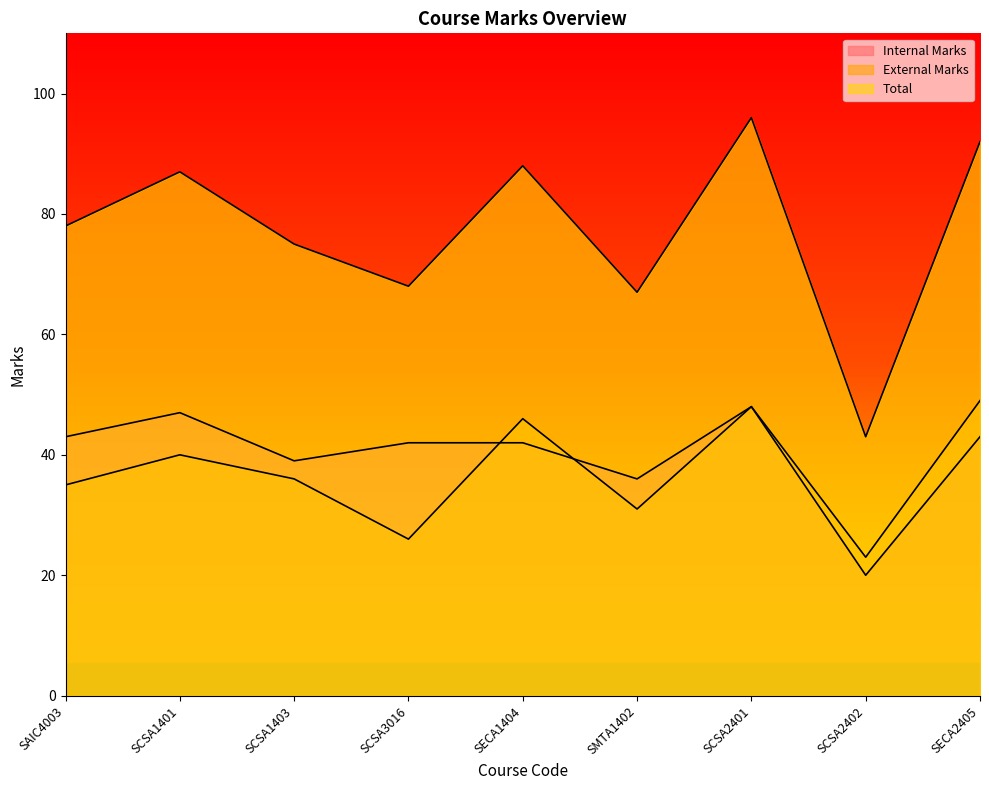

Where is the first local maximum for Total?

SCSA1401